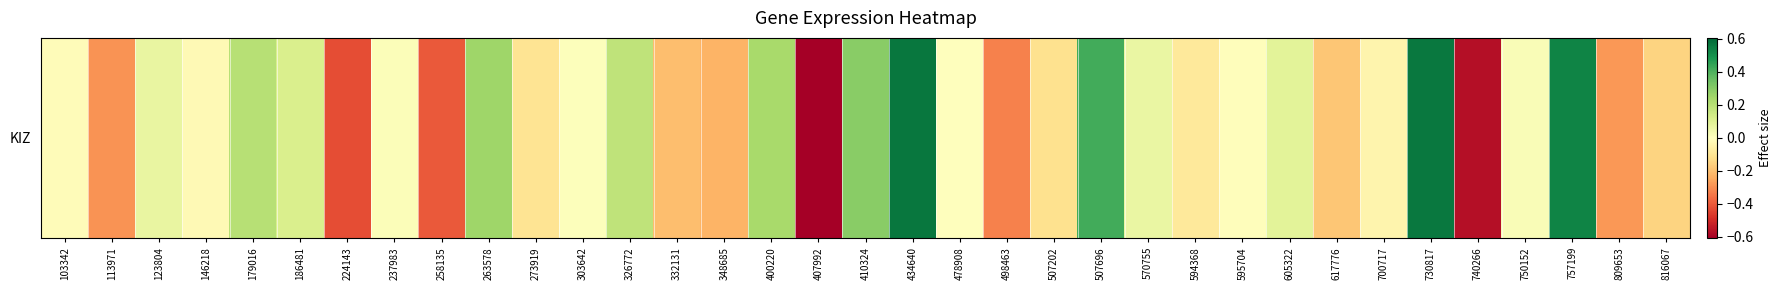

Which label corresponds to the largest value in the chart?

434640